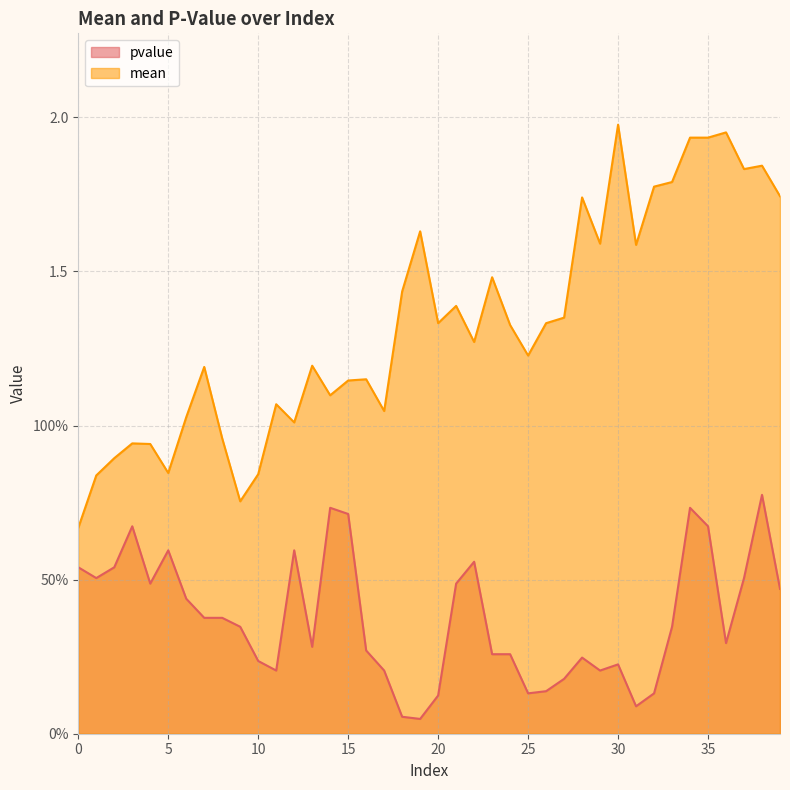

Is it true that pvalue equals 0.1 at 20?

True